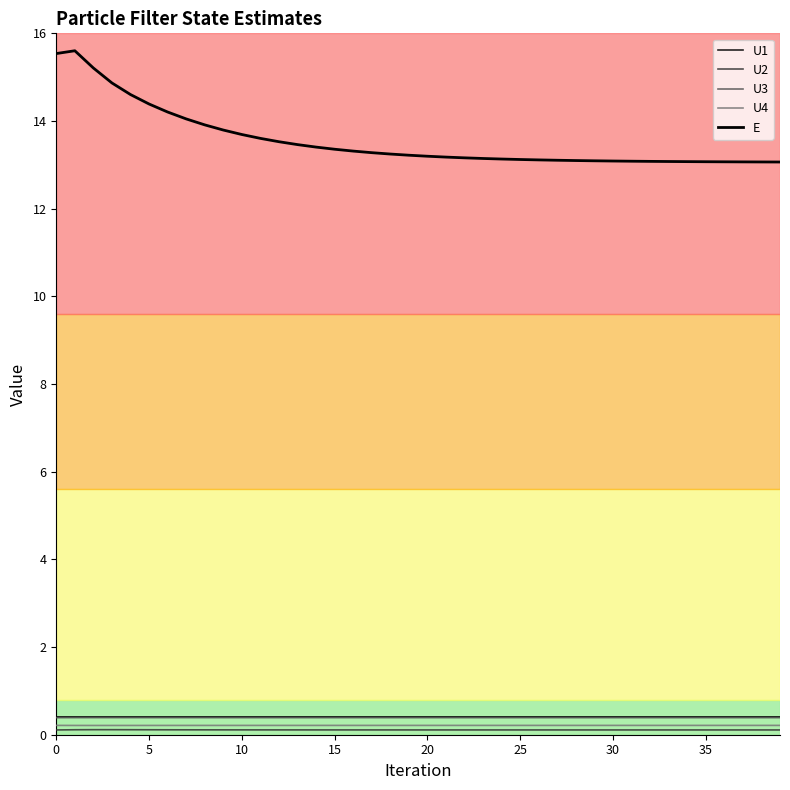

Which series has the widest spread of values?

E